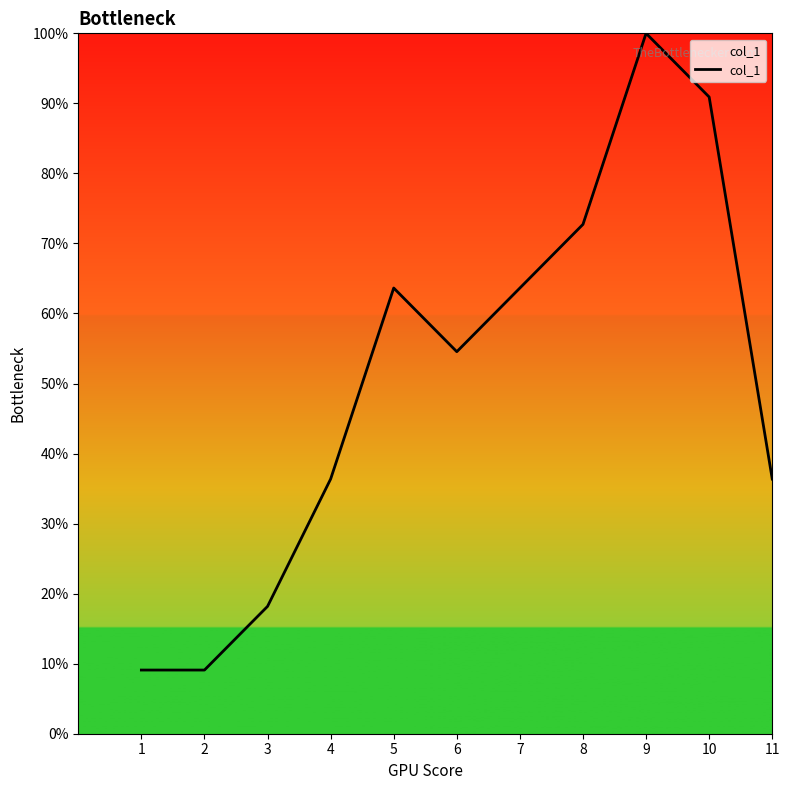

How many lines are shown in the chart?

1